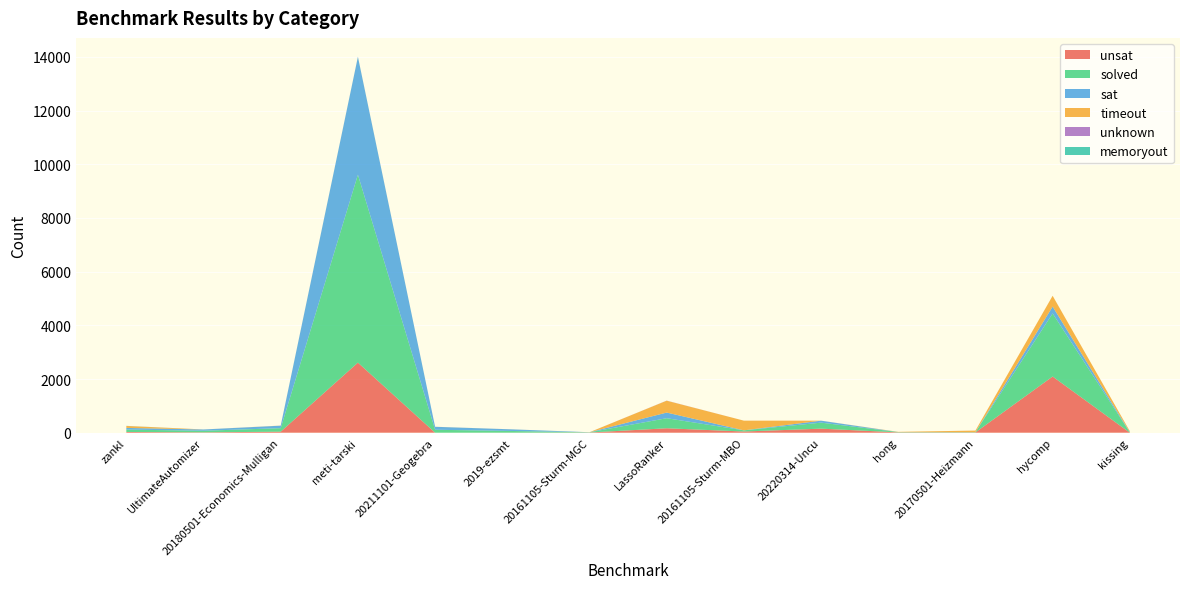

Reading right to left, what are all the values shown in this chart?

unsat: kissing=0	hycomp=2093	20170501-Heizmann=11	hong=12	20220314-Uncu=151	20161105-Sturm-MBO=44	LassoRanker=165	20161105-Sturm-MGC=7	2019-ezsmt=2	20211101-Geogebra=0	meti-tarski=2611	20180501-Economics-Mulligan=38	UltimateAutomizer=13	zankl=27
solved: kissing=12	hycomp=2349	20170501-Heizmann=11	hong=12	20220314-Uncu=224	20161105-Sturm-MBO=44	LassoRanker=375	20161105-Sturm-MGC=9	2019-ezsmt=62	20211101-Geogebra=110	meti-tarski=7002	20180501-Economics-Mulligan=131	UltimateAutomizer=60	zankl=89
sat: kissing=12	hycomp=256	20170501-Heizmann=0	hong=0	20220314-Uncu=73	20161105-Sturm-MBO=0	LassoRanker=210	20161105-Sturm-MGC=2	2019-ezsmt=60	20211101-Geogebra=110	meti-tarski=4391	20180501-Economics-Mulligan=93	UltimateAutomizer=47	zankl=62
timeout: kissing=33	hycomp=403	20170501-Heizmann=57	hong=8	20220314-Uncu=1	20161105-Sturm-MBO=361	LassoRanker=442	20161105-Sturm-MGC=0	2019-ezsmt=1	20211101-Geogebra=2	meti-tarski=4	20180501-Economics-Mulligan=4	UltimateAutomizer=1	zankl=73
unknown: kissing=0	hycomp=0	20170501-Heizmann=1	hong=0	20220314-Uncu=0	20161105-Sturm-MBO=0	LassoRanker=4	20161105-Sturm-MGC=0	2019-ezsmt=0	20211101-Geogebra=0	meti-tarski=0	20180501-Economics-Mulligan=0	UltimateAutomizer=0	zankl=1
memoryout: kissing=0	hycomp=0	20170501-Heizmann=0	hong=0	20220314-Uncu=0	20161105-Sturm-MBO=0	LassoRanker=0	20161105-Sturm-MGC=0	2019-ezsmt=0	20211101-Geogebra=0	meti-tarski=0	20180501-Economics-Mulligan=0	UltimateAutomizer=0	zankl=3